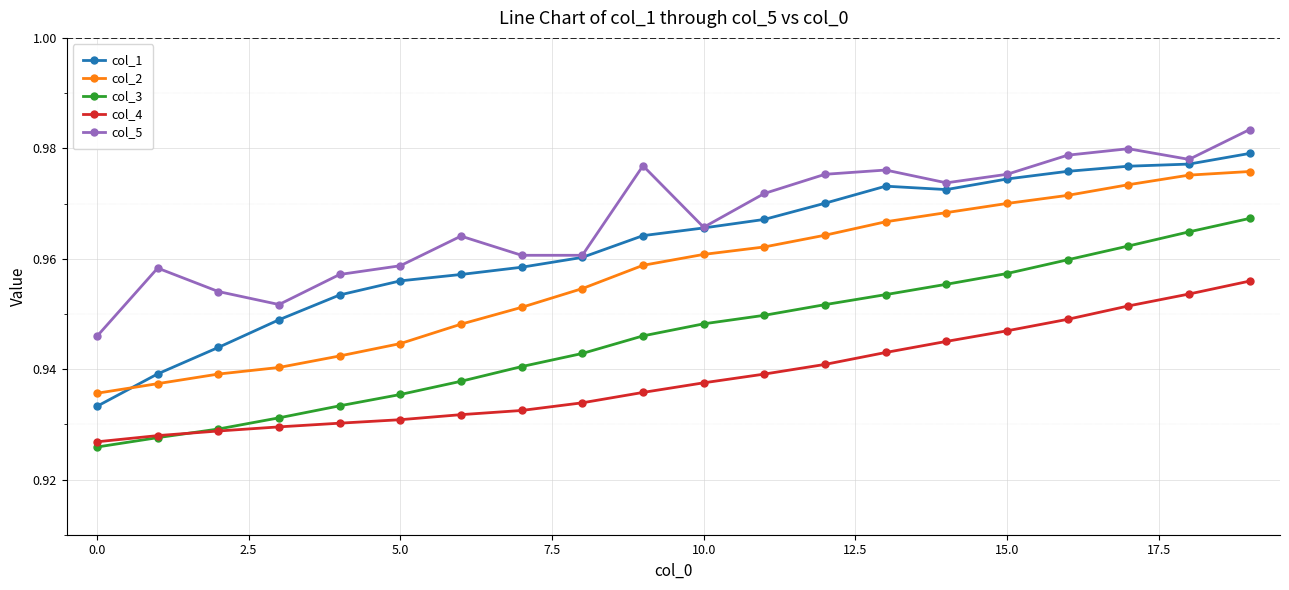

True or false: col_4 and col_5 cross at least once.

False